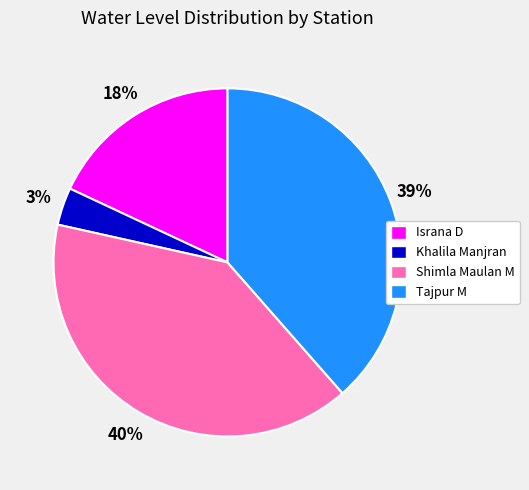

Is it true that Tajpur M is 33% of the pie?

False